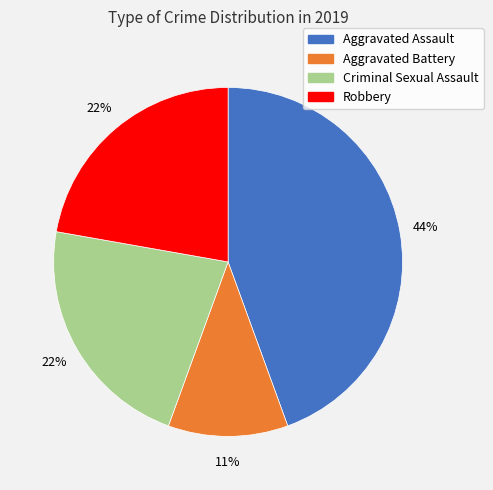

Does Aggravated Battery account for over 50% of the chart?

No